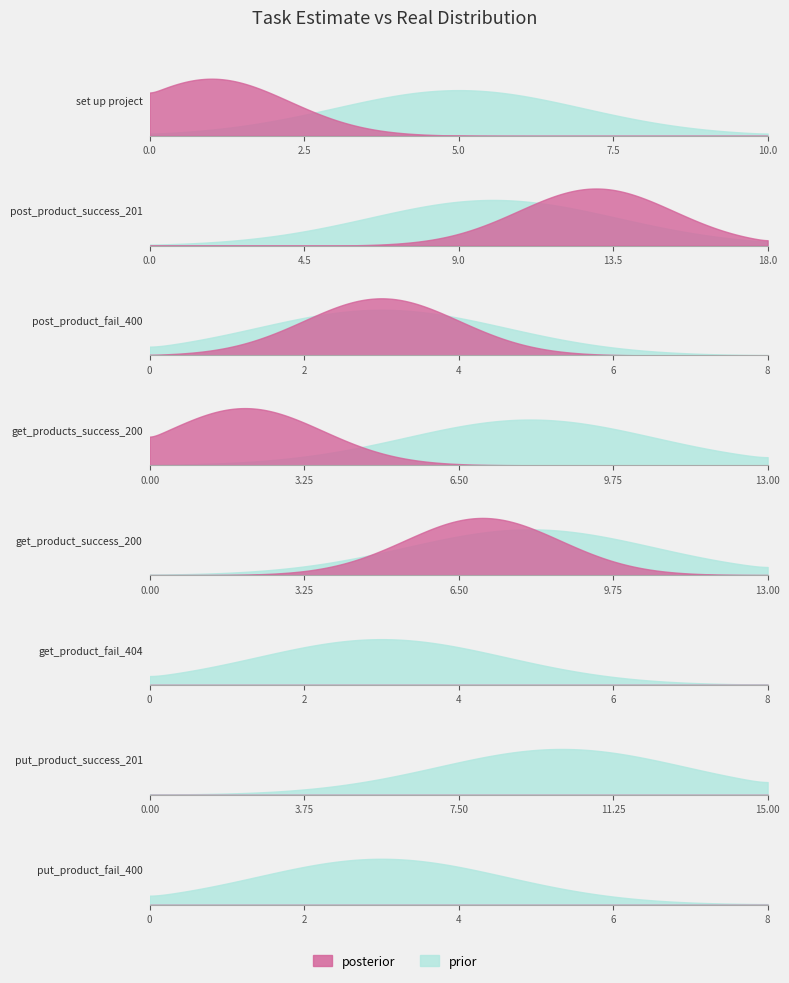

What is the sum of the Real values at set up project and get_product_success_200?

8